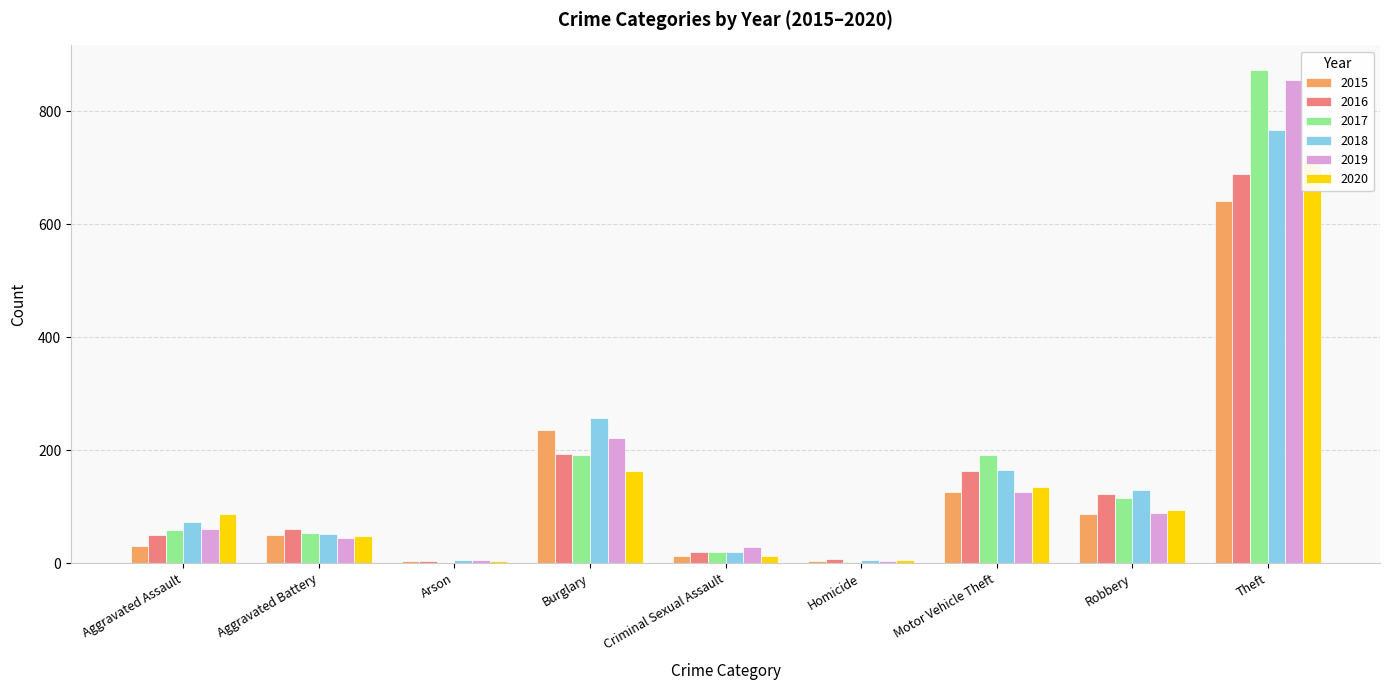

What is the spread (max minus min) of values at Homicide?

6